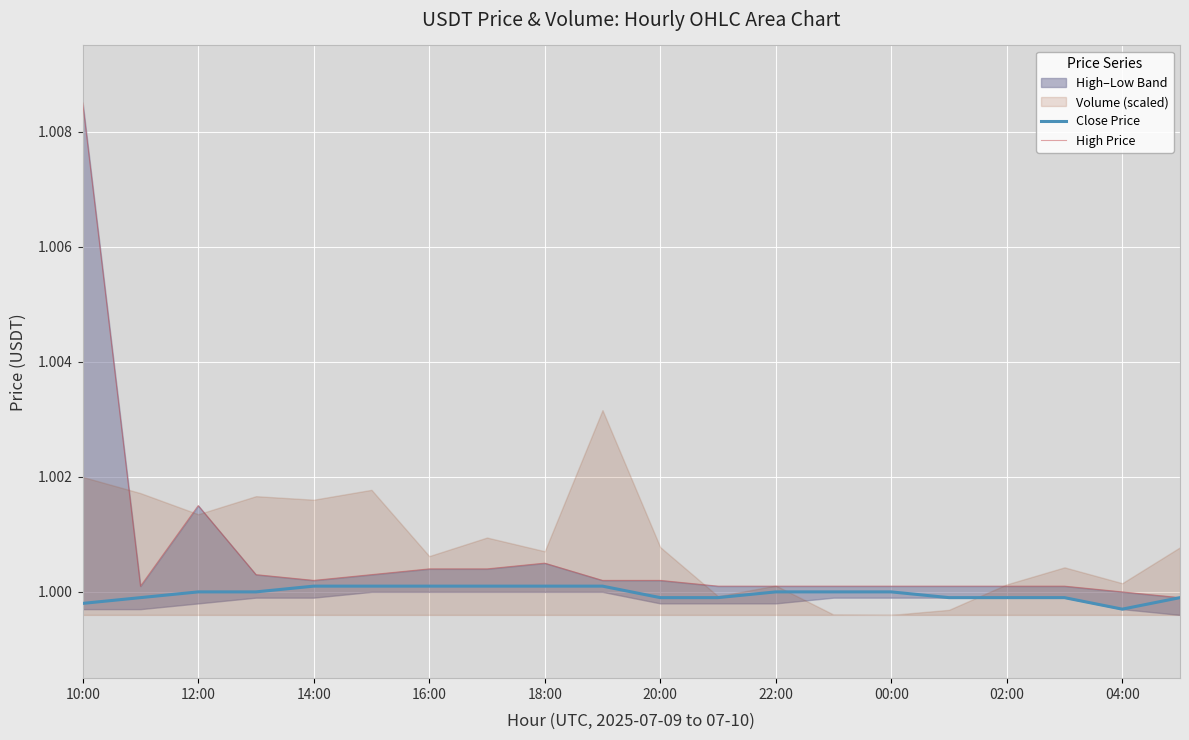

True or false: Close Price and High Price cross at least once.

False